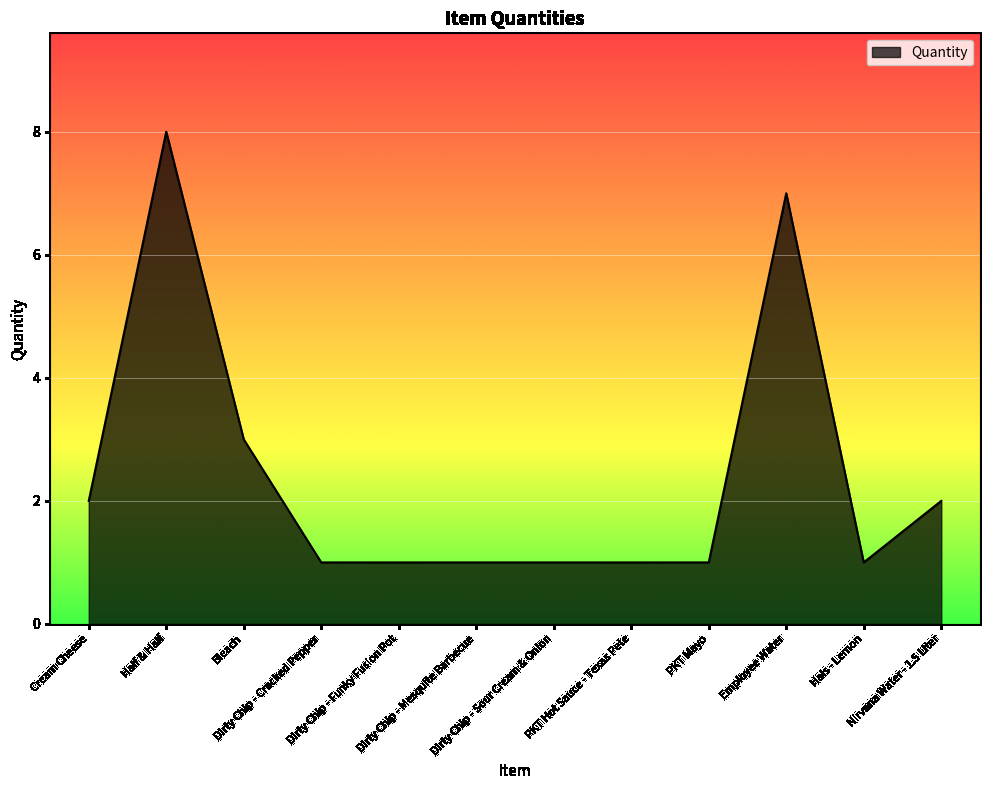

What is the difference between the second highest and second lowest values?

6